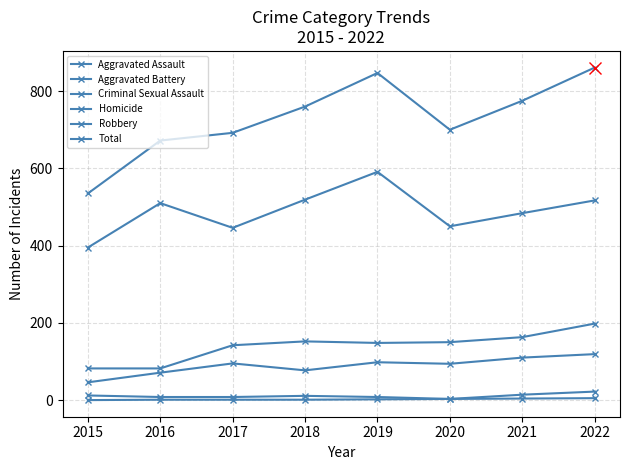

How many lines are shown in the chart?

6